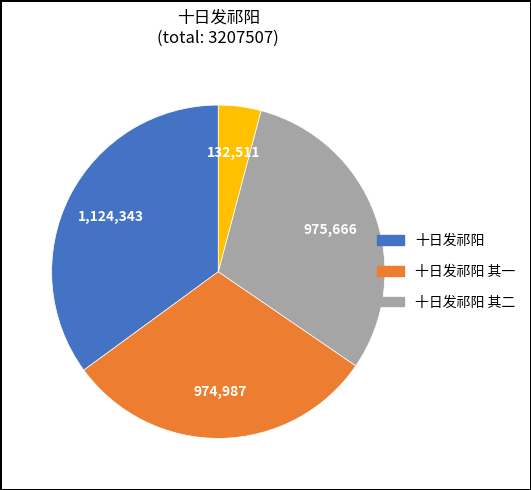

Count the number of slices in the pie.

4